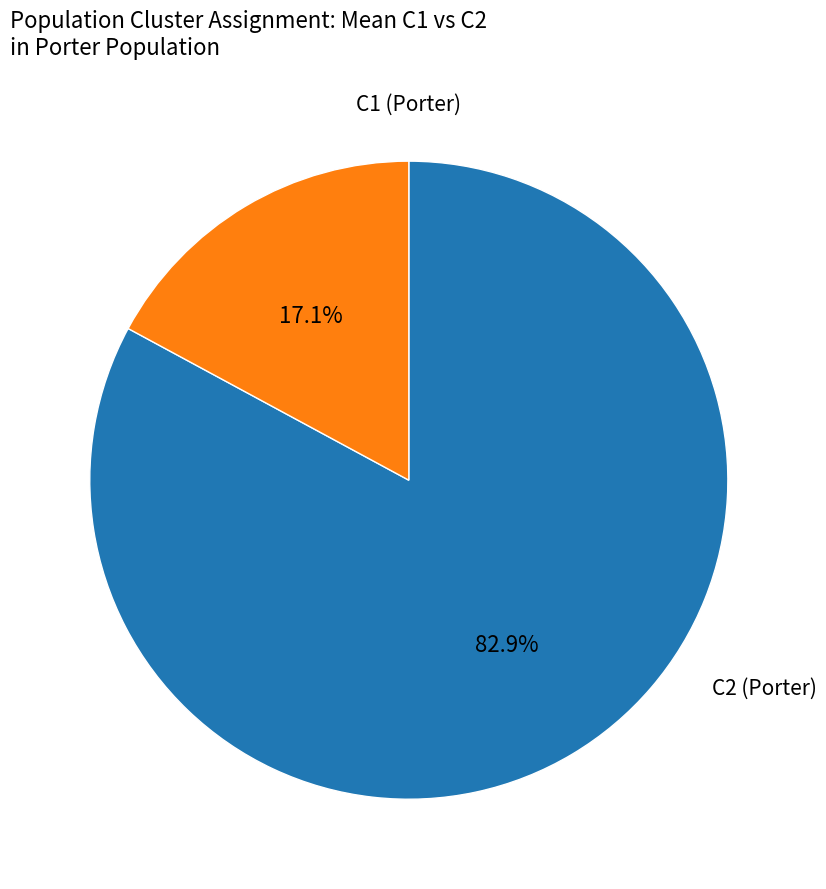

Count the number of slices in the pie.

2